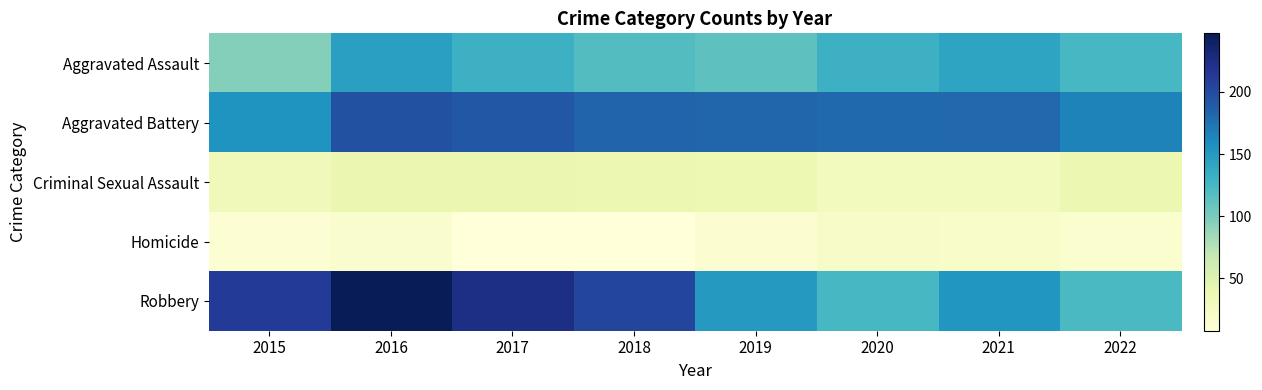

At 2019, list the series in order from largest to smallest.

Aggravated Battery, Robbery, Aggravated Assault, Criminal Sexual Assault, Homicide